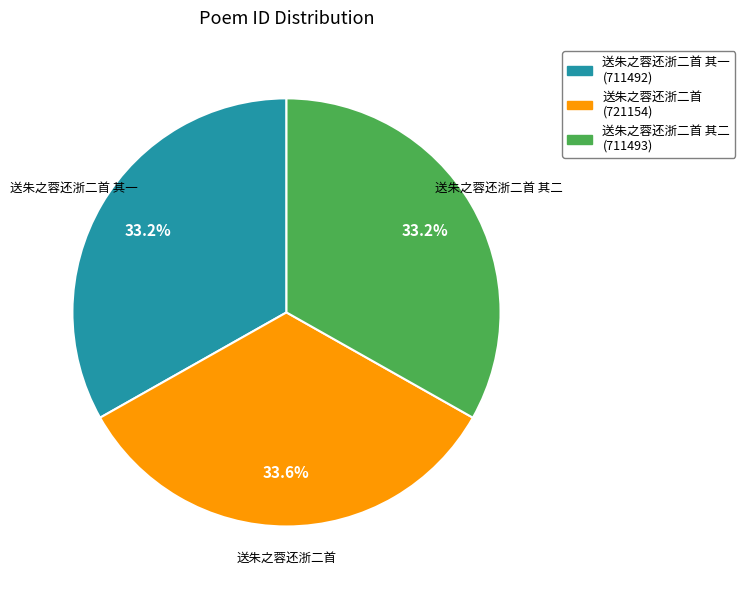

How many segments does this pie chart have?

3